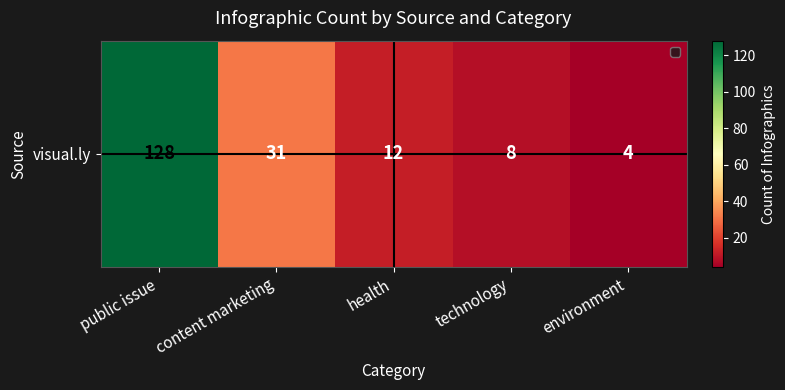

List the labels in order of value, smallest first.

environment, technology, health, content marketing, public issue